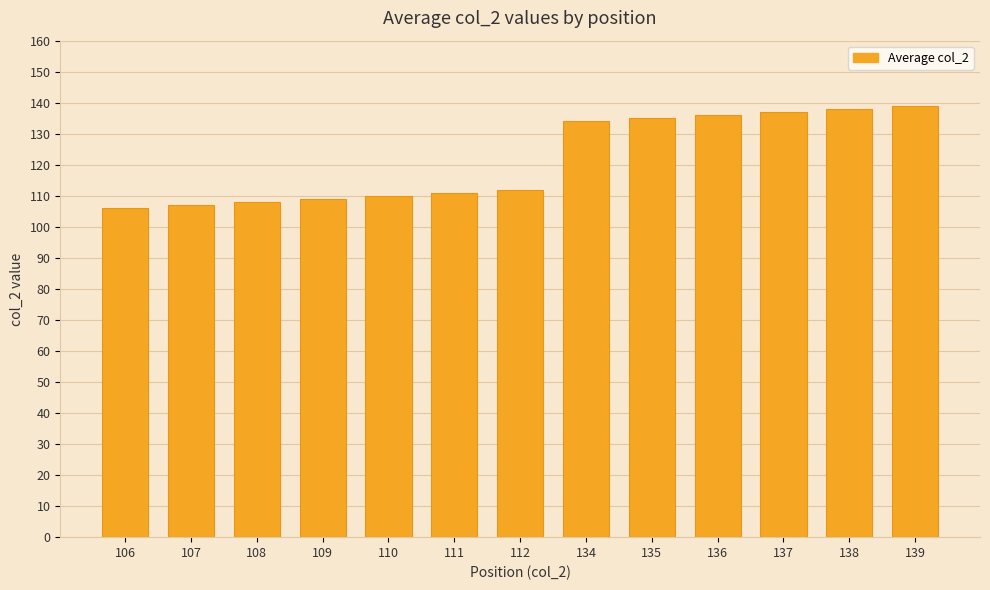

Reading left to right, extract all data points from this chart.

106=106	107=107	108=108	109=109	110=110	111=111	112=112	134=134	135=135	136=136	137=137	138=138	139=139